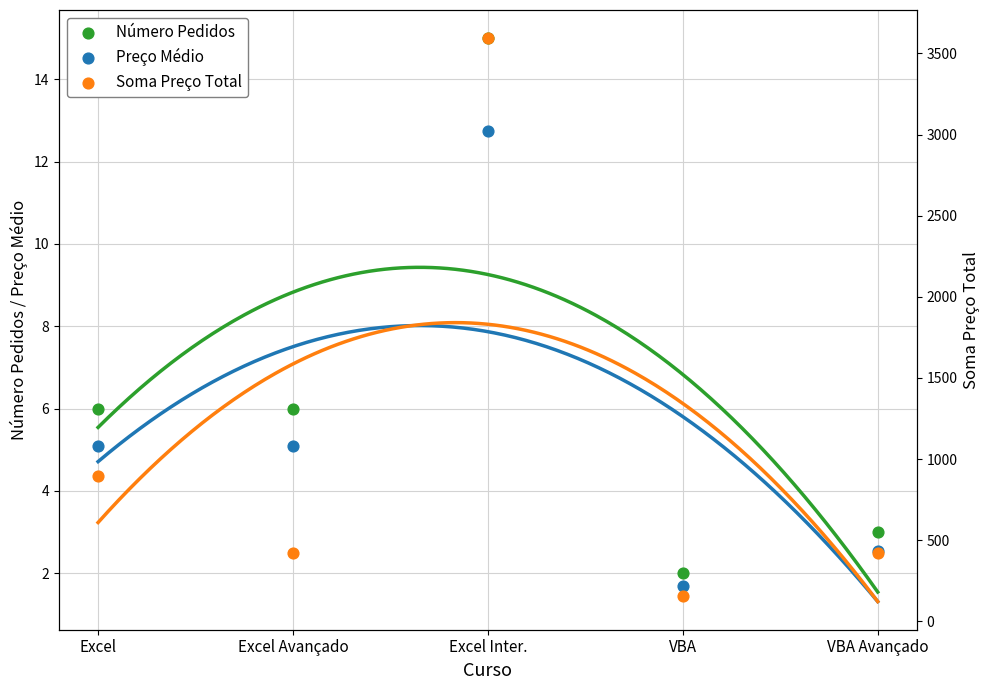

Which series contains the lowest Y value?

Preço Médio